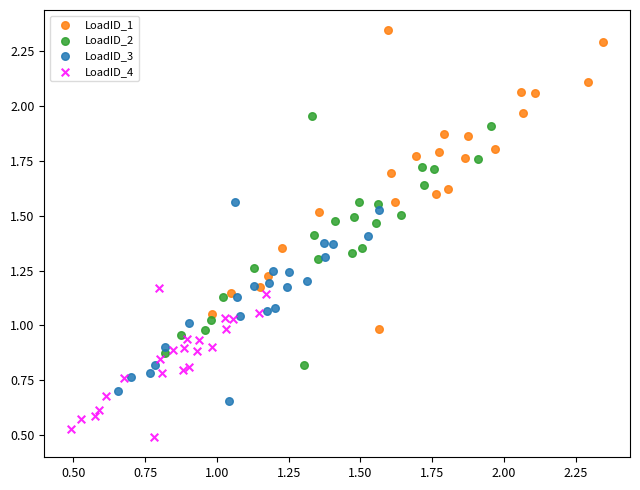

Which series contains the lowest Y value?

LoadID_4